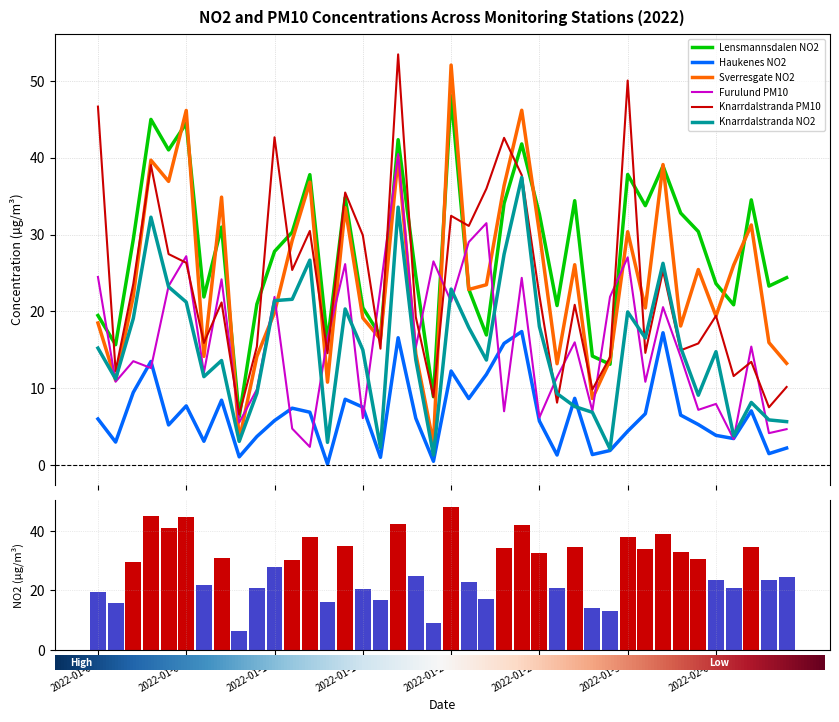

Which series has the largest total across all categories?

Lensmannsdalen NO2